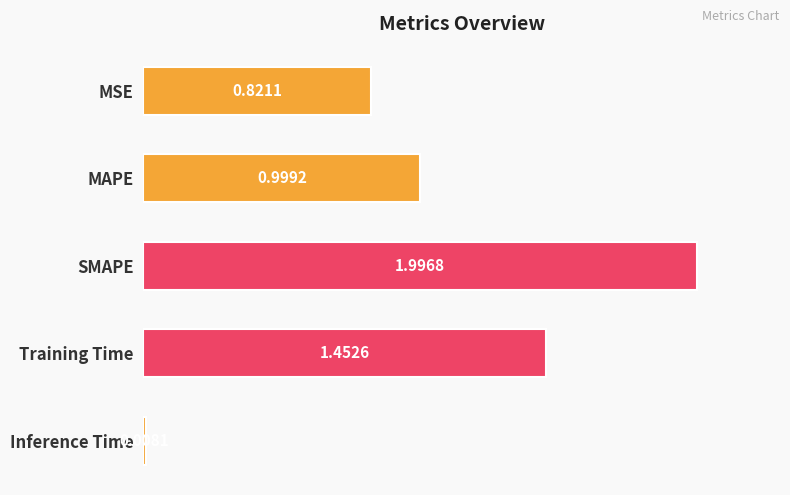

Which label corresponds to the smallest value in the chart?

Inference Time